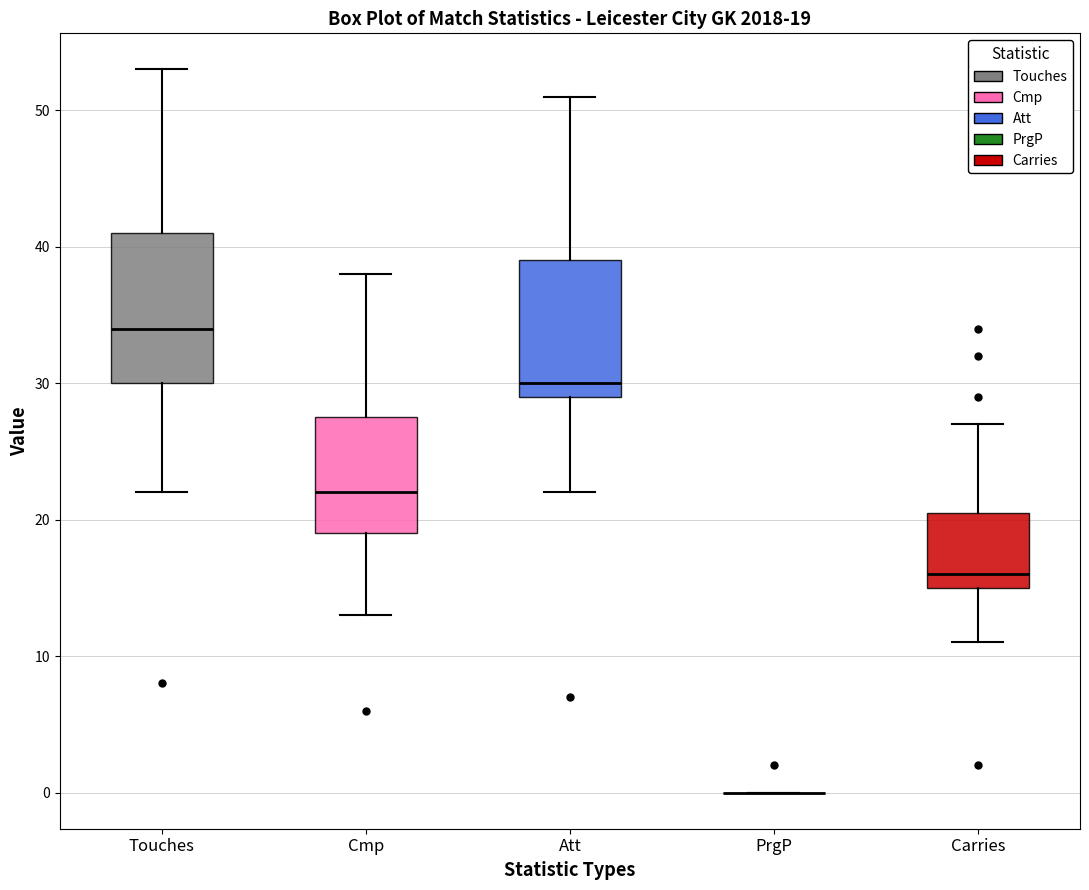

Comparing the boxes themselves (not the whiskers), which one is the tallest?

Touches